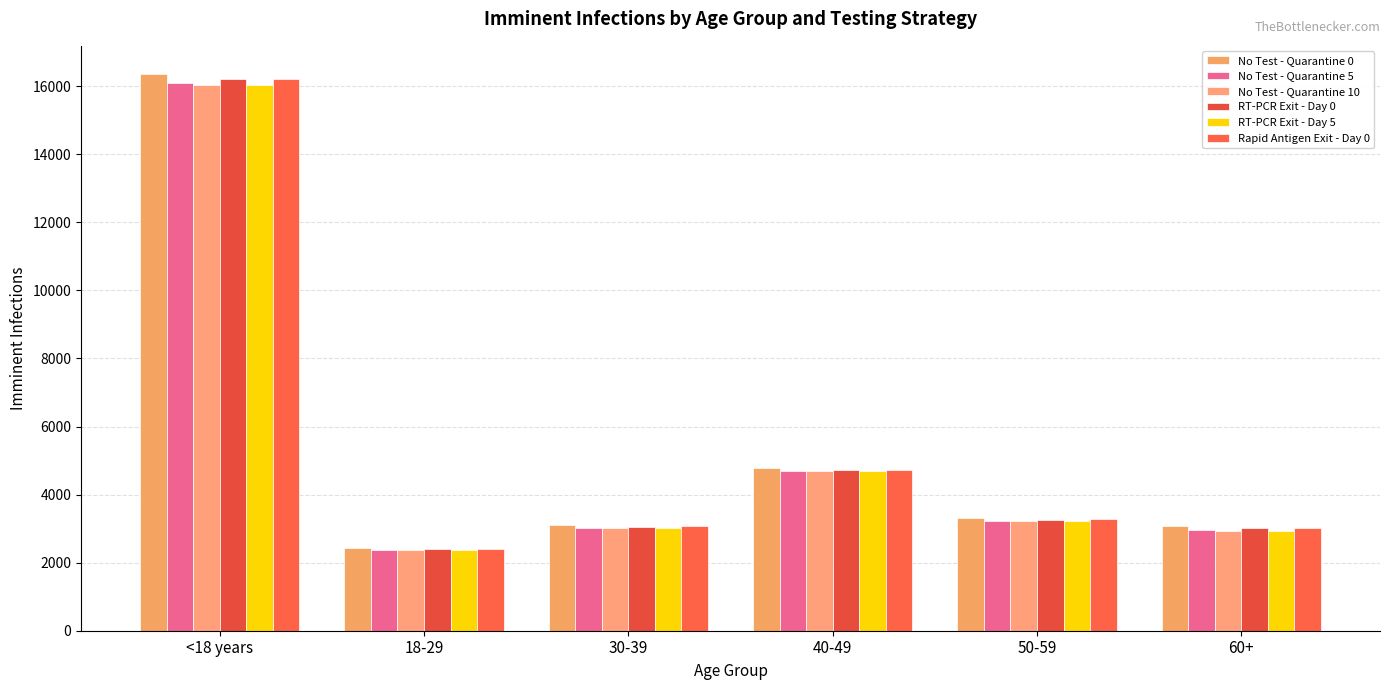

What is the label of the 4th bar from the left?

40-49